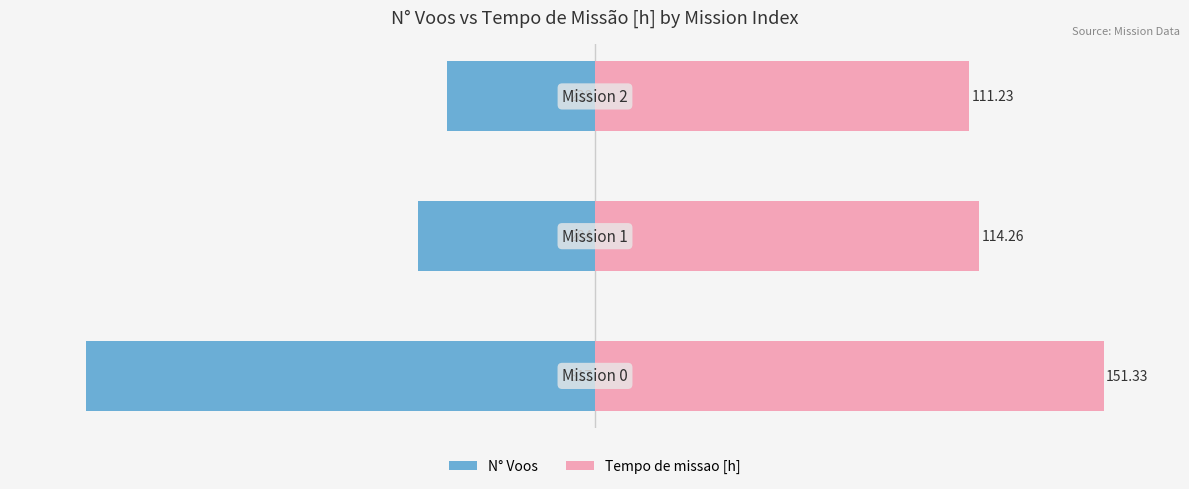

Reading left to right, extract all data points from this chart.

N° Voos: 0=-100.0	1=-34.8	2=-29.1
Tempo de missao [h]: 0=100.0	1=75.5	2=73.5